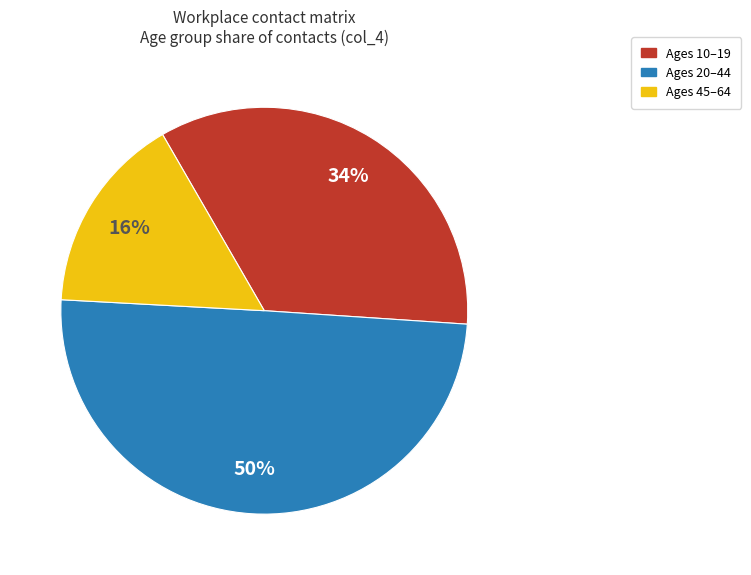

Between Ages 10–19 and Ages 45–64, which is larger?

Ages 10–19